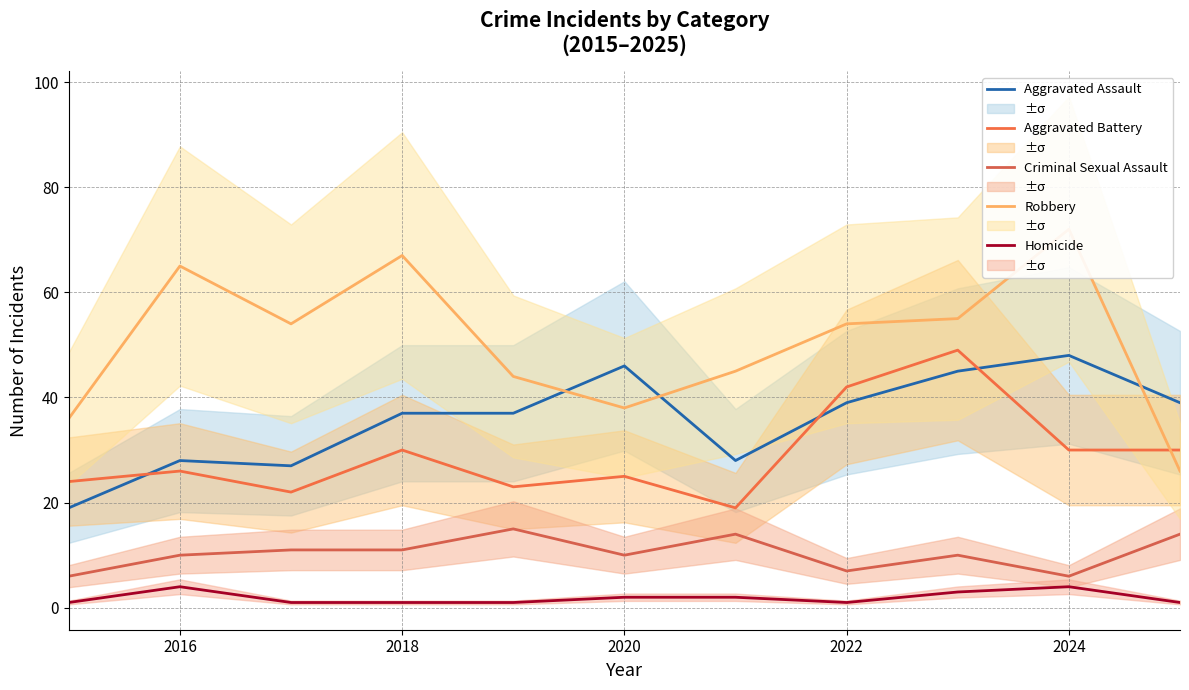

Which series ends up on top after the final intersection of Aggravated Battery and Aggravated Assault?

Aggravated Assault